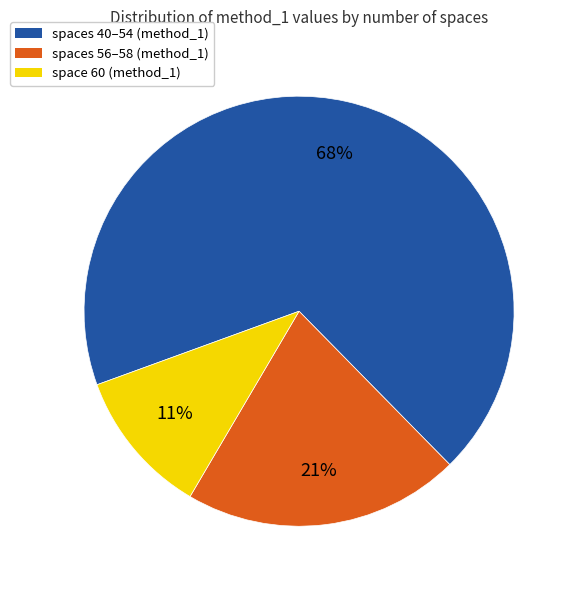

How many segments does this pie chart have?

3